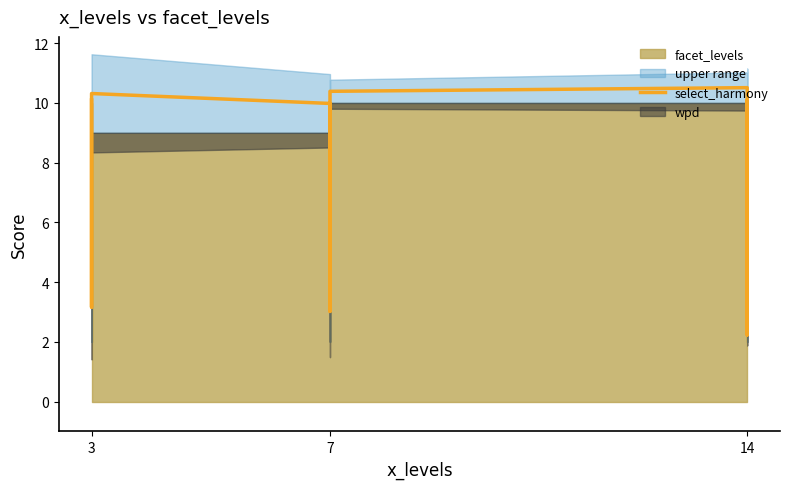

Approximately how many times larger is the value at 3 compared to 7?

1.0